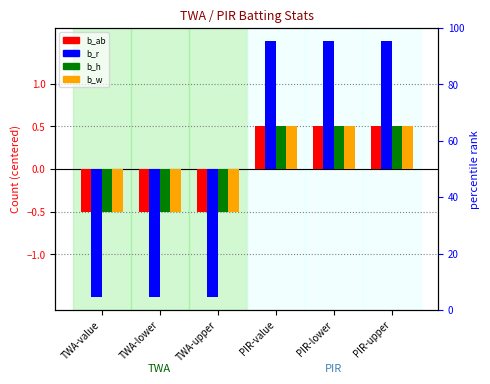

Reading left to right, transcribe all the data shown in this chart.

b_ab: -0.5	-0.5	-0.5	0.5	0.5	0.5
b_r: -1.5	-1.5	-1.5	1.5	1.5	1.5
b_h: -0.5	-0.5	-0.5	0.5	0.5	0.5
b_w: -0.5	-0.5	-0.5	0.5	0.5	0.5